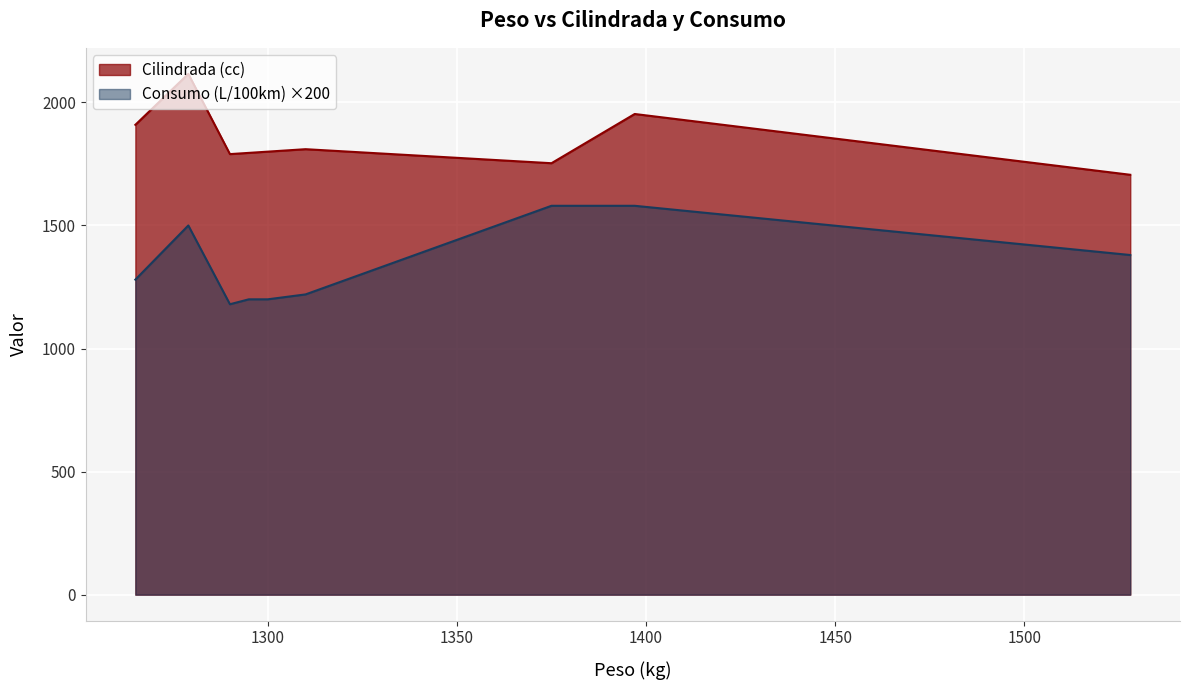

How many lines are shown in the chart?

2